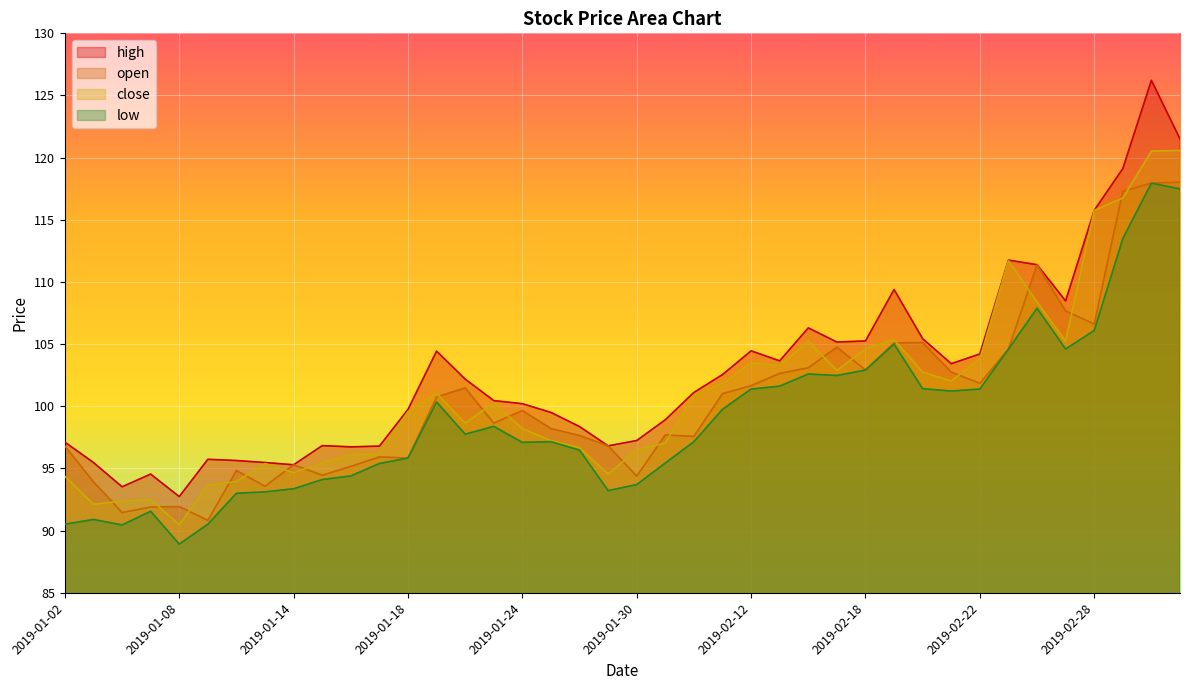

How many interior local valleys does the high series have?

9